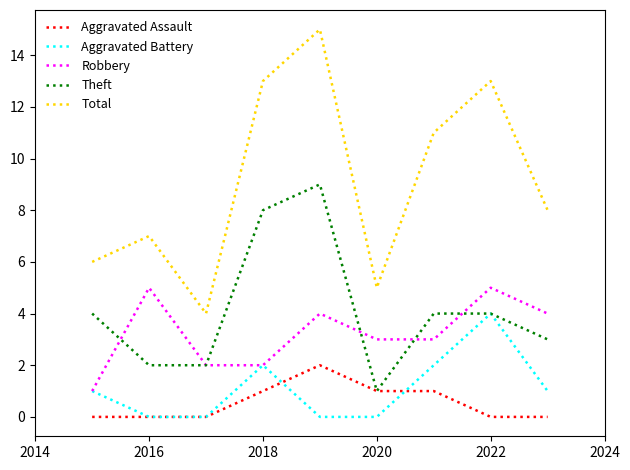

What is the difference between the second highest and minimum values in the Aggravated Battery series?

2